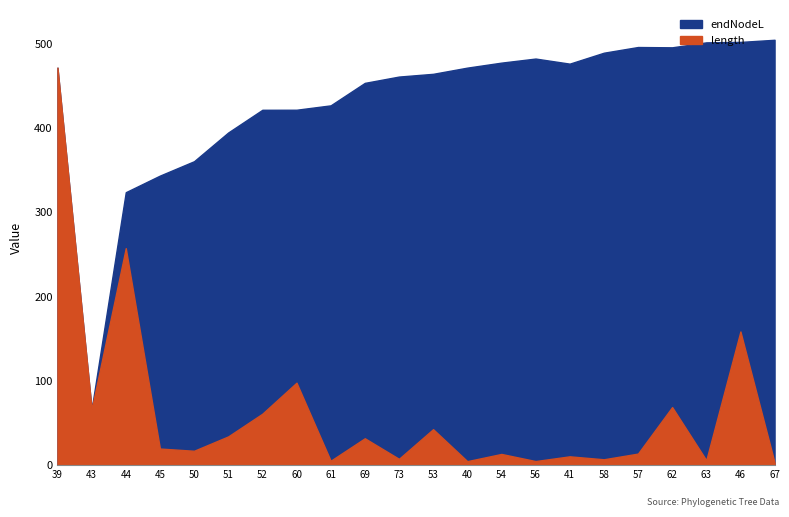

What is the lowest value of the length series?

3.1